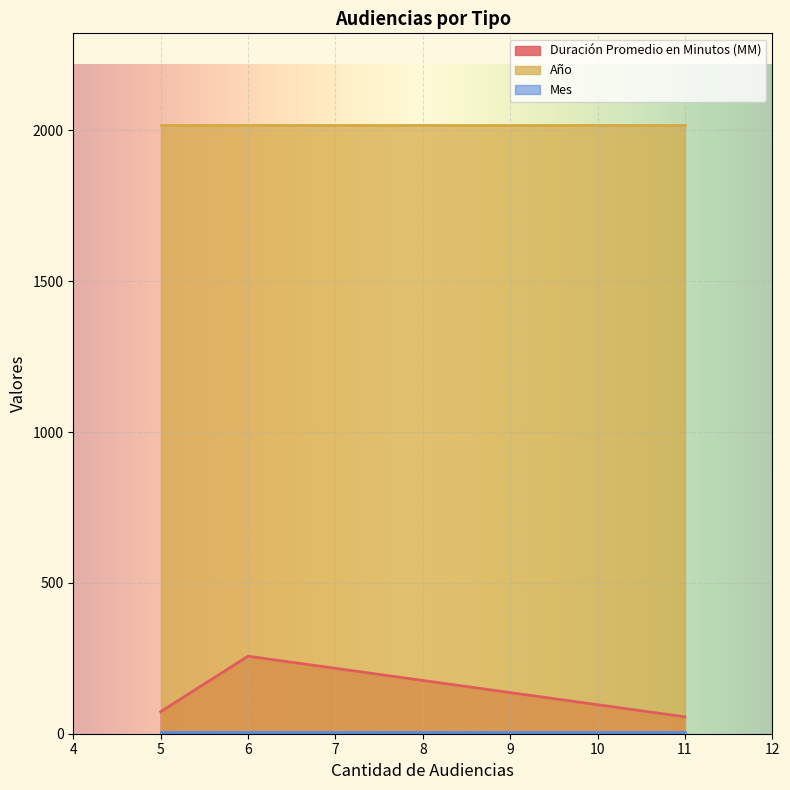

What is the minimum value for Duración Promedio en Minutos (MM)?

56